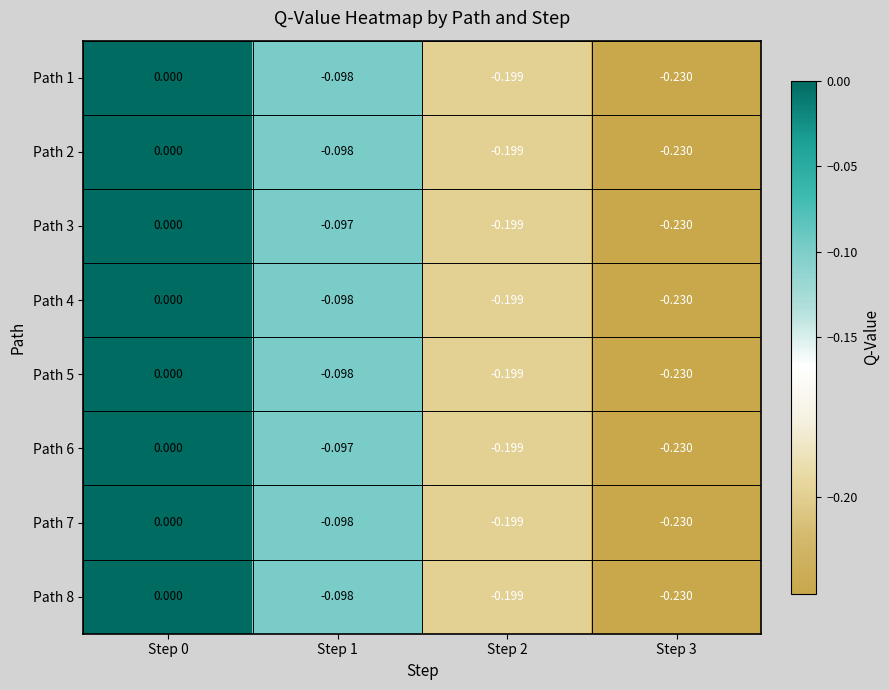

Is the value of Path 7 at Step 3 greater than the value of Path 6 at Step 2?

No